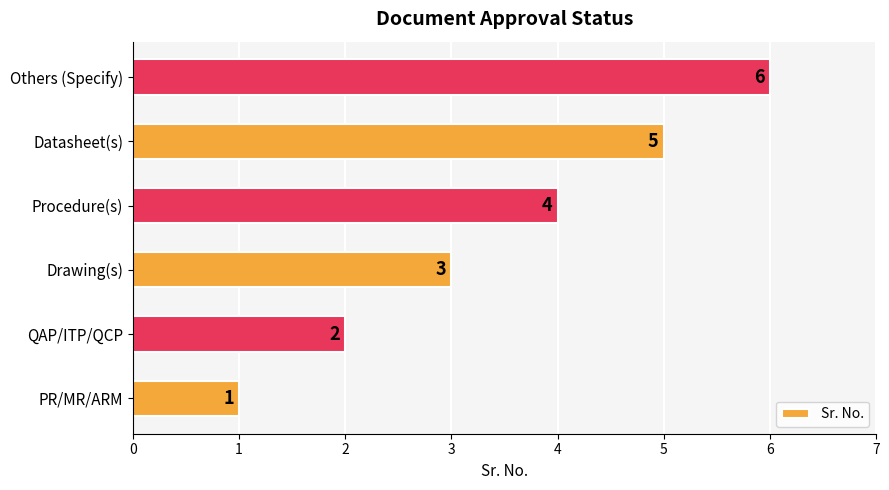

List the labels in order of value, smallest first.

PR/MR/ARM, QAP/ITP/QCP, Drawing(s), Procedure(s), Datasheet(s), Others (Specify)